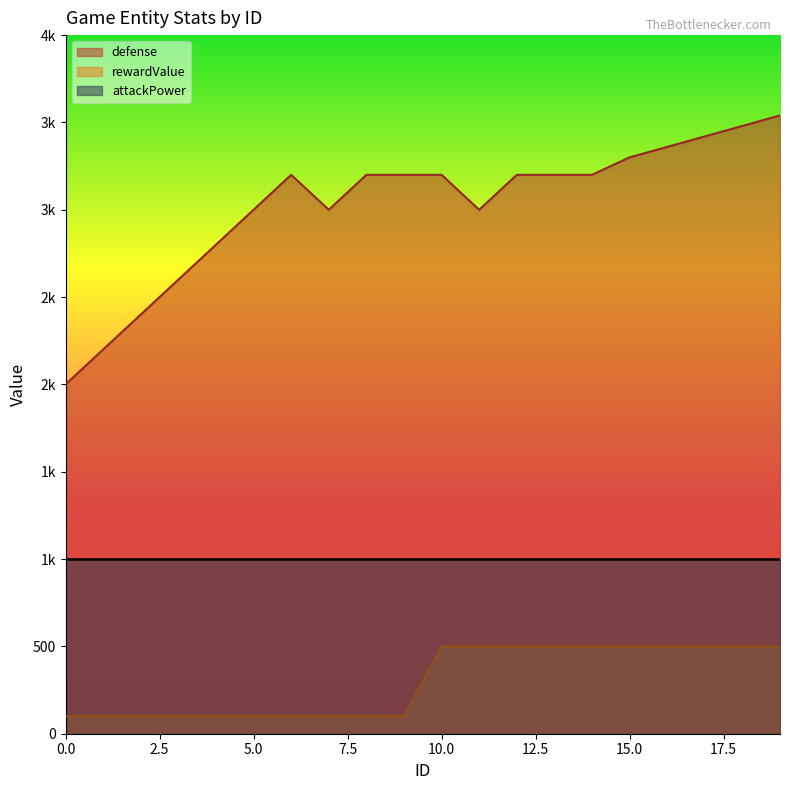

Where is the first local minimum for defense?

7